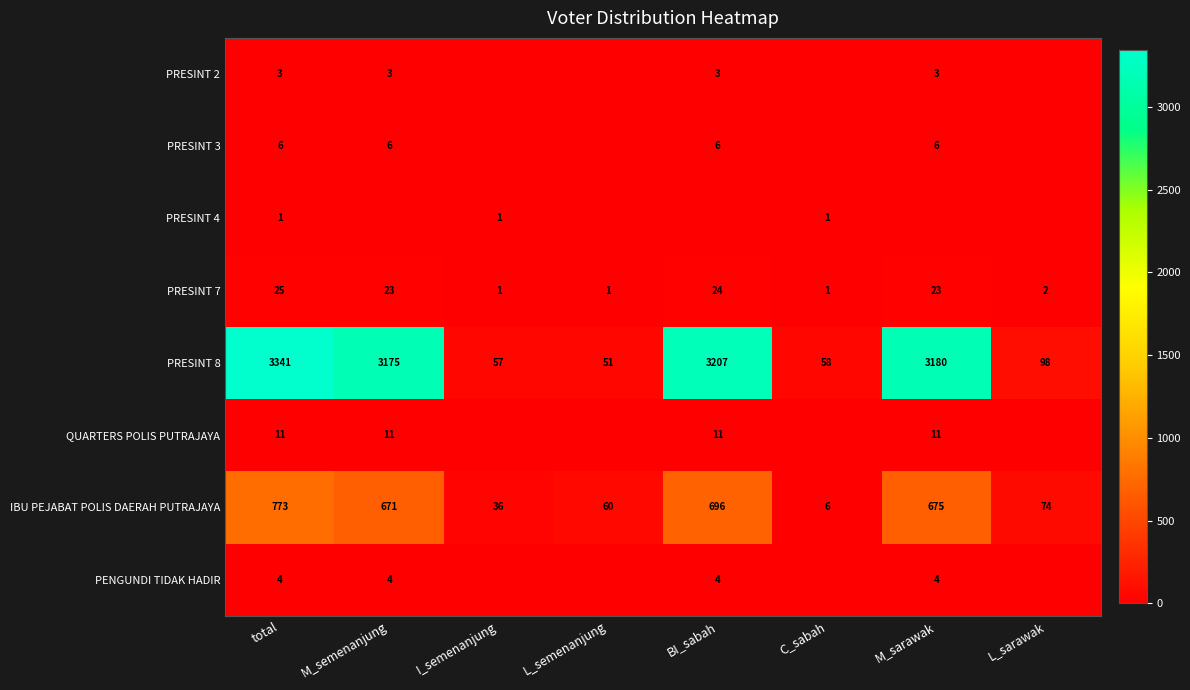

What is the approximate value of PRESINT 7 at L_semenanjung?

1